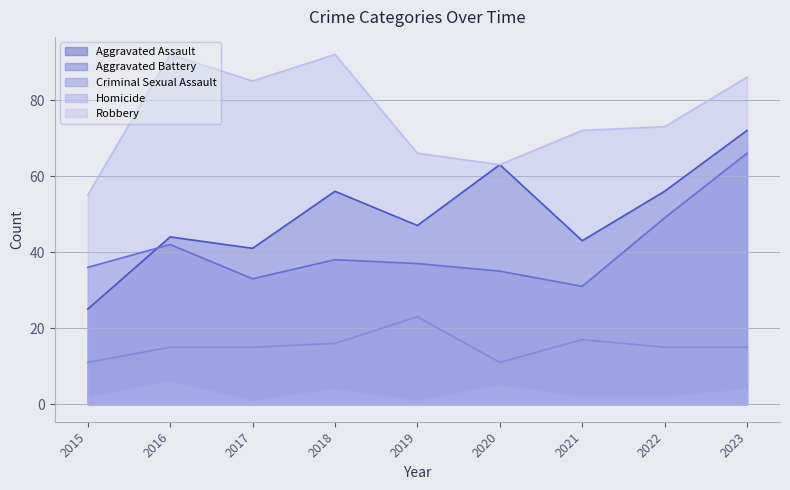

Reading left to right, what are all the values shown in this chart?

Aggravated Assault: 2015=25	2016=44	2017=41	2018=56	2019=47	2020=63	2021=43	2022=56	2023=72
Aggravated Battery: 2015=36	2016=42	2017=33	2018=38	2019=37	2020=35	2021=31	2022=49	2023=66
Criminal Sexual Assault: 2015=11	2016=15	2017=15	2018=16	2019=23	2020=11	2021=17	2022=15	2023=15
Homicide: 2015=2	2016=6	2017=1	2018=4	2019=1	2020=5	2021=2	2022=2	2023=4
Robbery: 2015=55	2016=92	2017=85	2018=92	2019=66	2020=63	2021=72	2022=73	2023=86